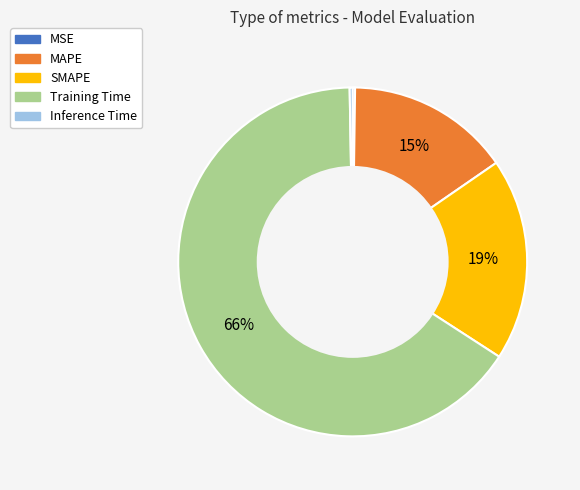

Which slice represents more than half of the pie?

Training Time